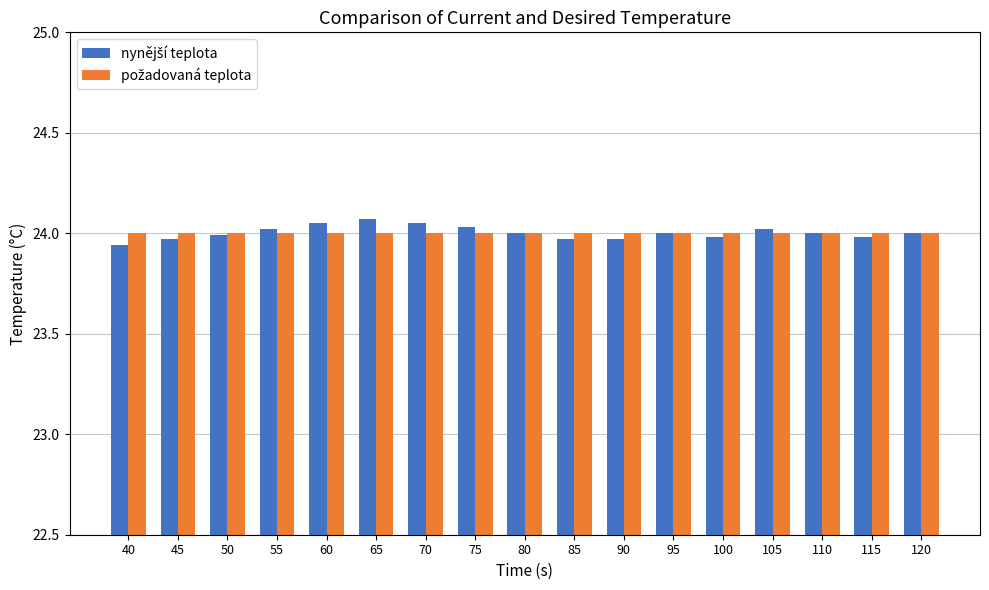

What is the total value across all series at 105?

48.0